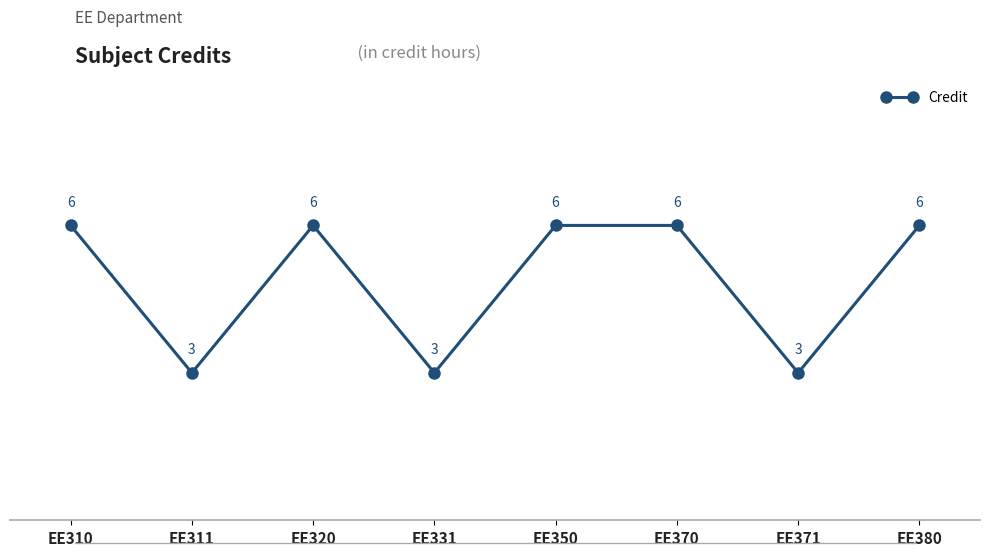

What is the change in value from EE311 to EE370?

+3